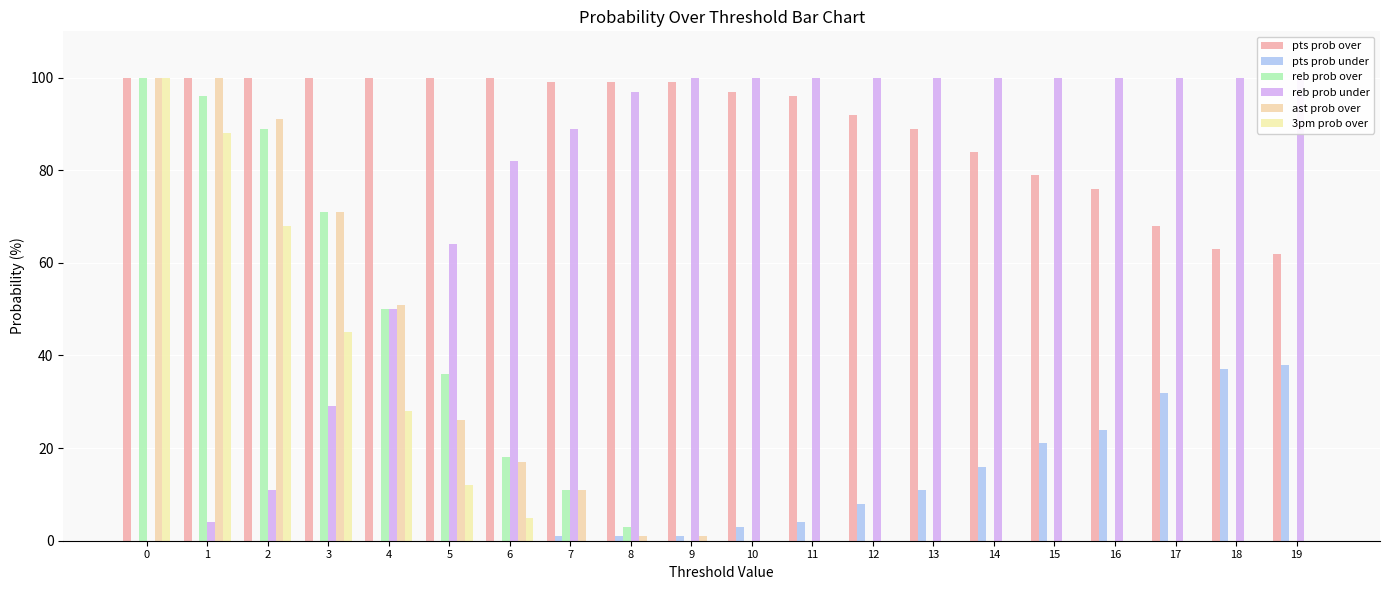

The value of reb prob under at 9 is 148. True or false?

False